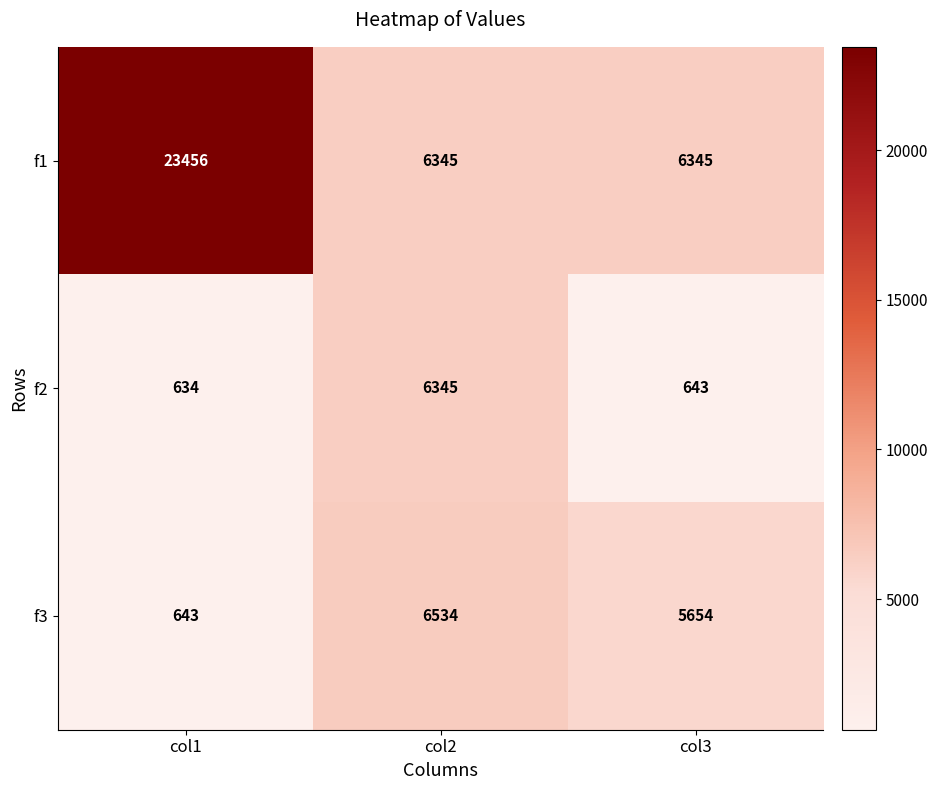

Which label corresponds to the smallest value in the chart?

col1